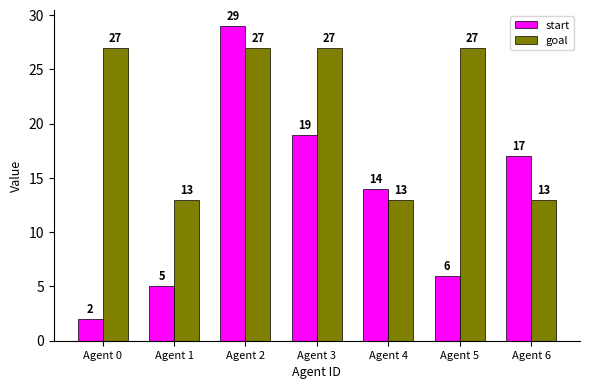

Reading right to left, what are all the values shown in this chart?

start: 17	6	14	19	29	5	2
goal: 13	27	13	27	27	13	27